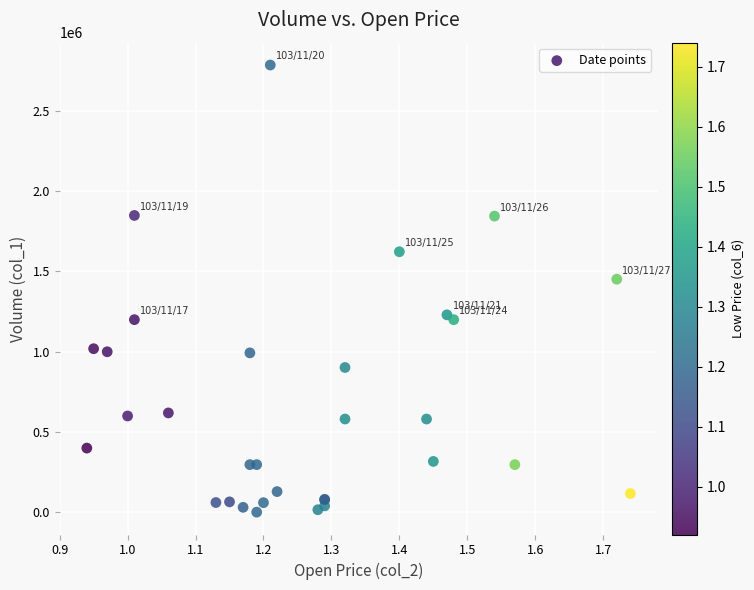

What Y value in the scatter plot is closest to 1393500?

1452000